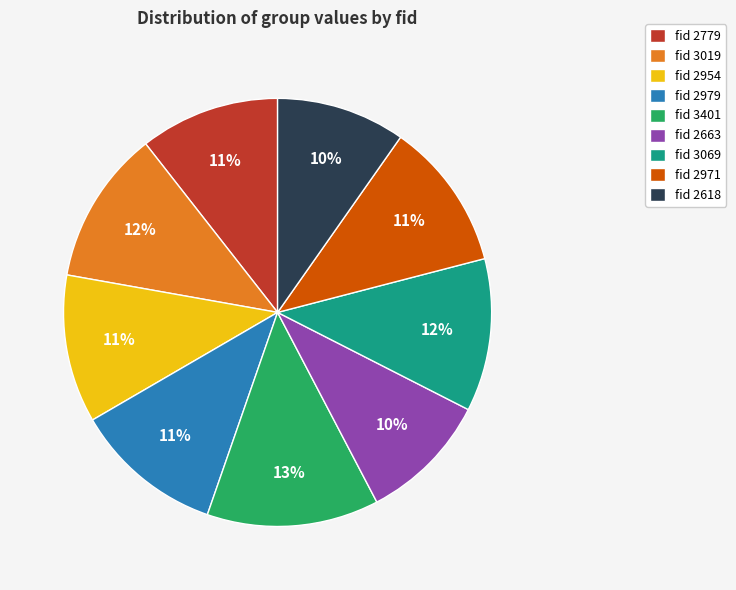

To the nearest percent, what is the average slice percentage?

11%